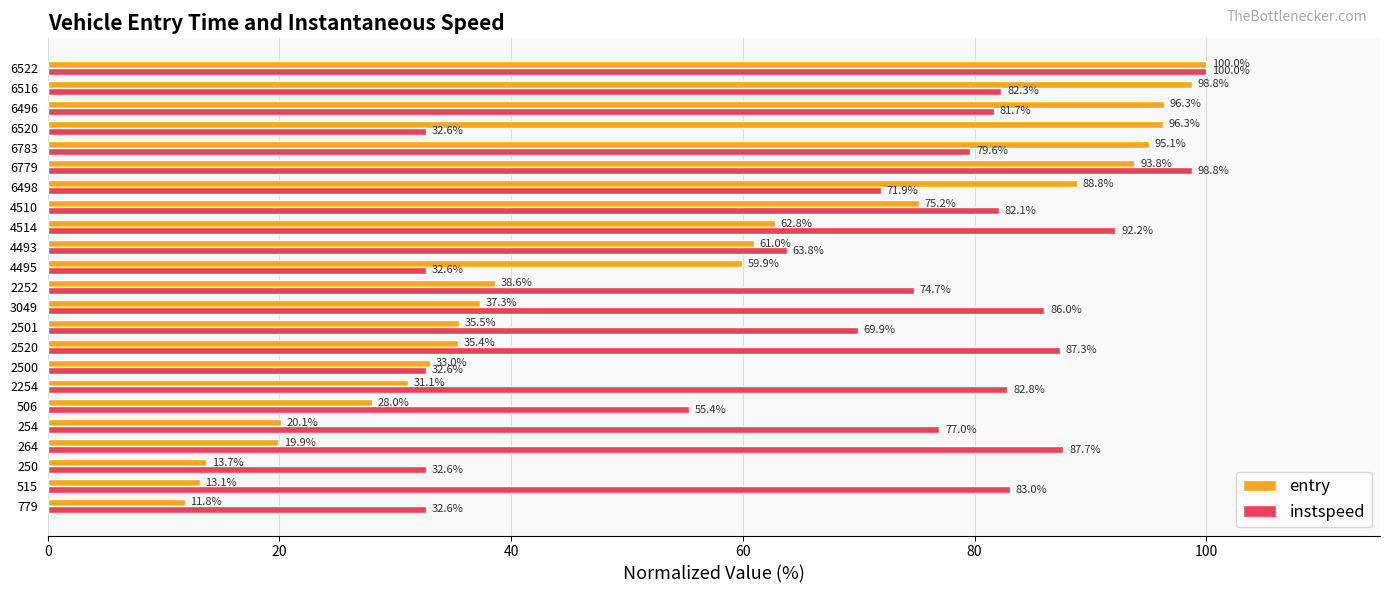

What is the minimum value for instspeed?

32.6